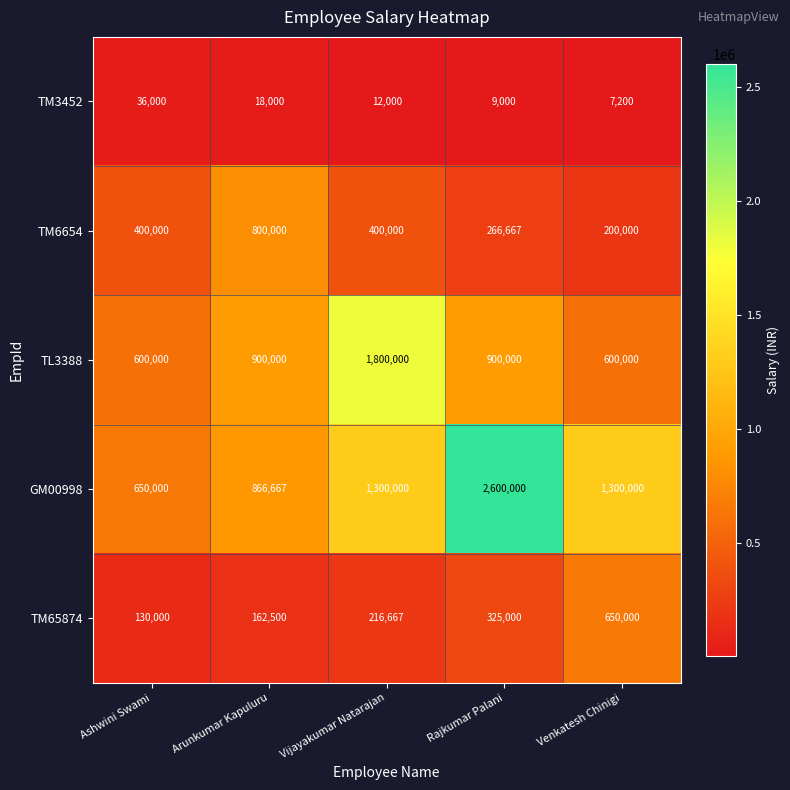

At which category is the sum across all series the highest?

Rajkumar Palani